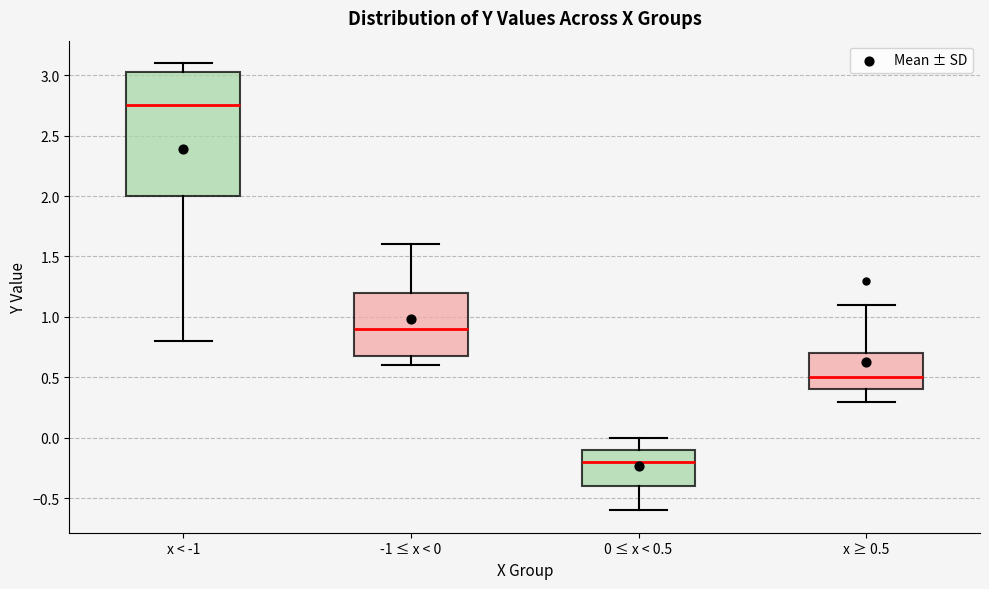

Which box is the tallest, from its lower edge to its upper edge?

x < -1